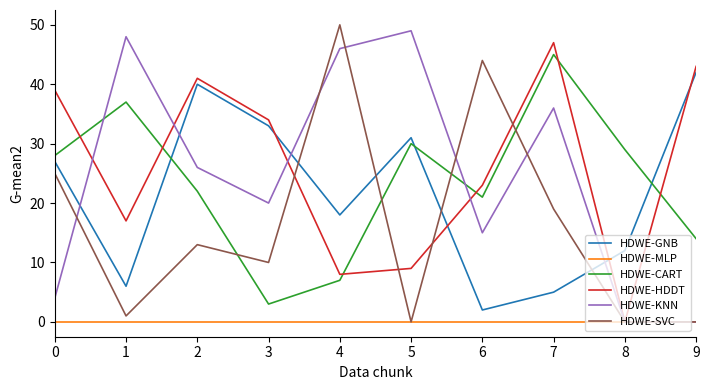

At which category is the sum across all series the highest?

7